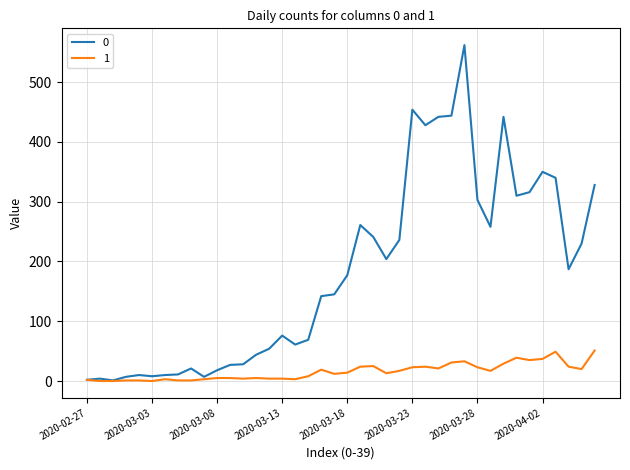

Rank the series by their maximum value, from lowest to highest.

1, 0